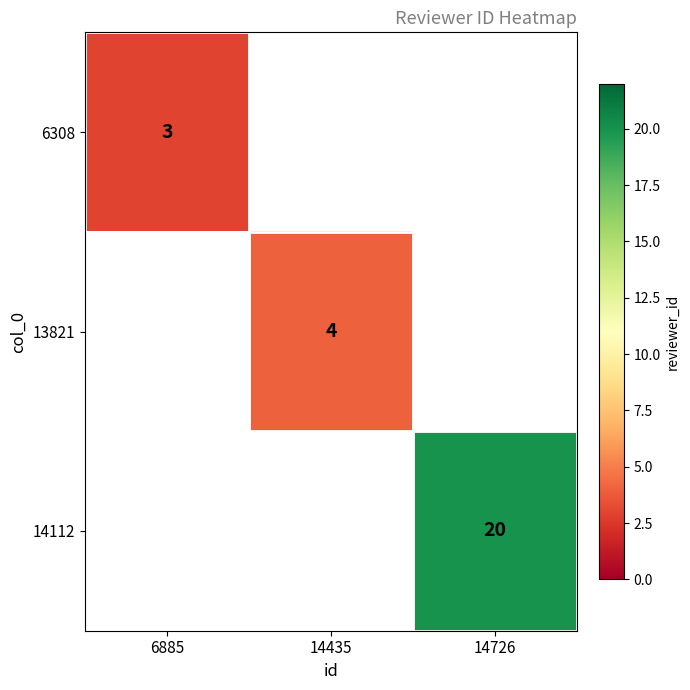

True or false: 14112 has a value of 20 at 14726.

True